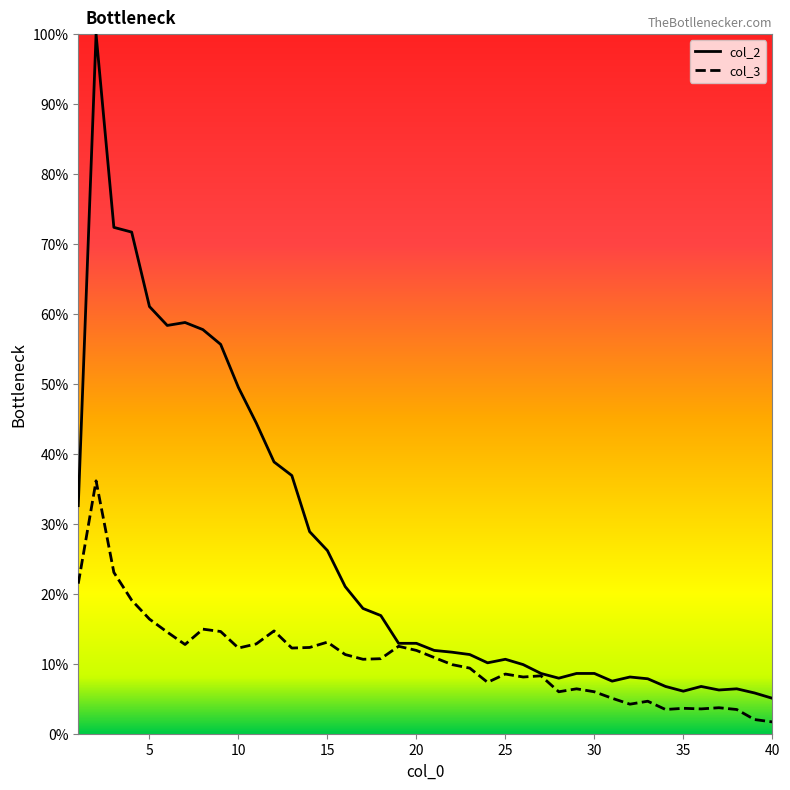

What is the highest value of the col_3 series?

36.1